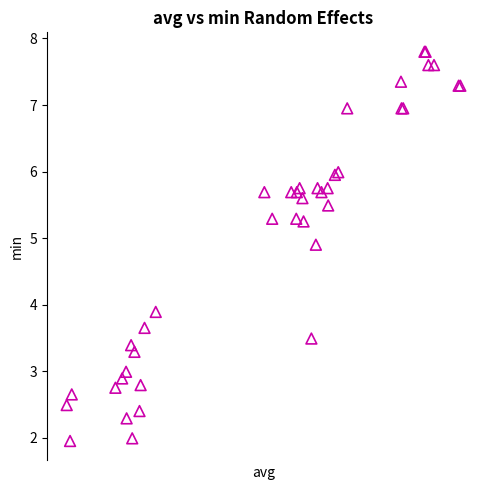

What Y value in the scatter plot is closest to 4?

3.9